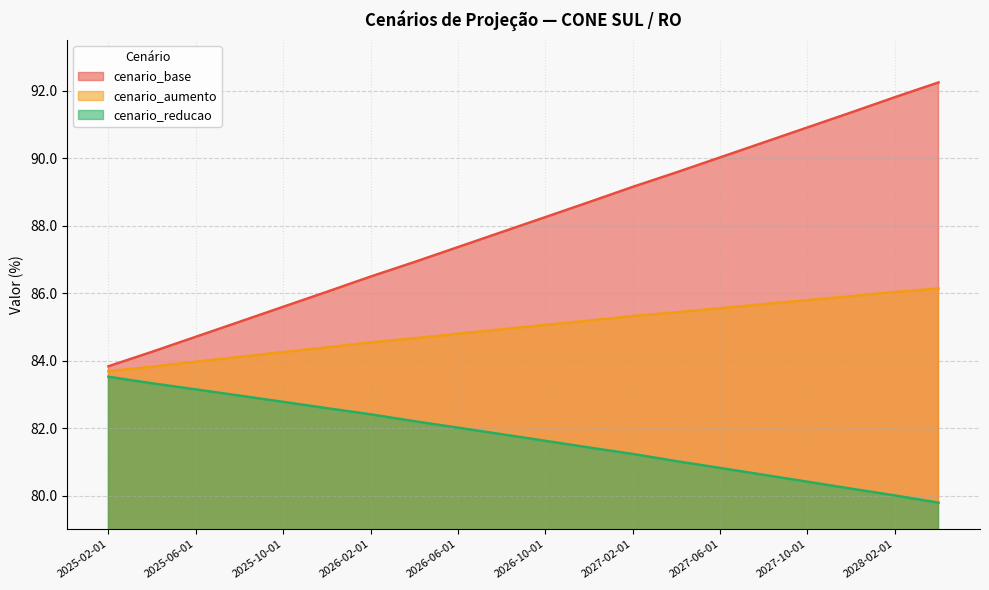

At how many categories does at least one series exceed 82?

20